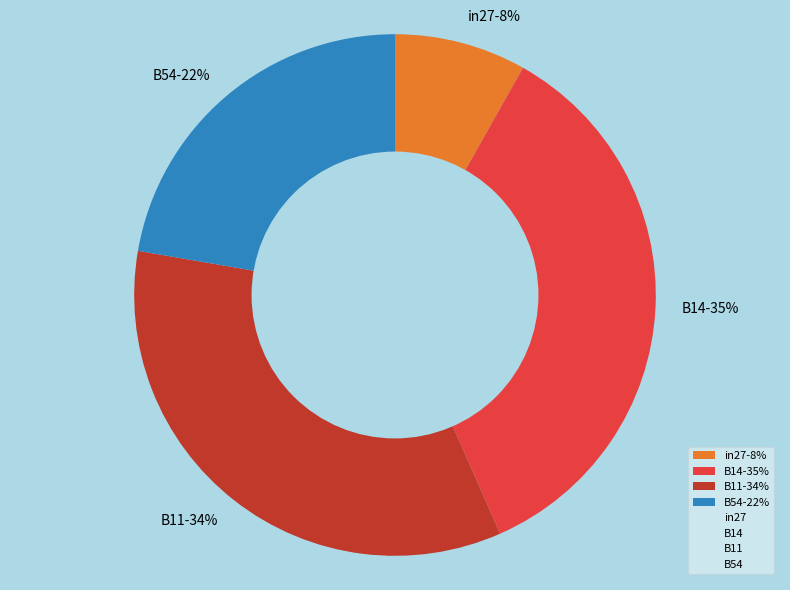

Is it true that B14-35% is 22% of the pie?

False